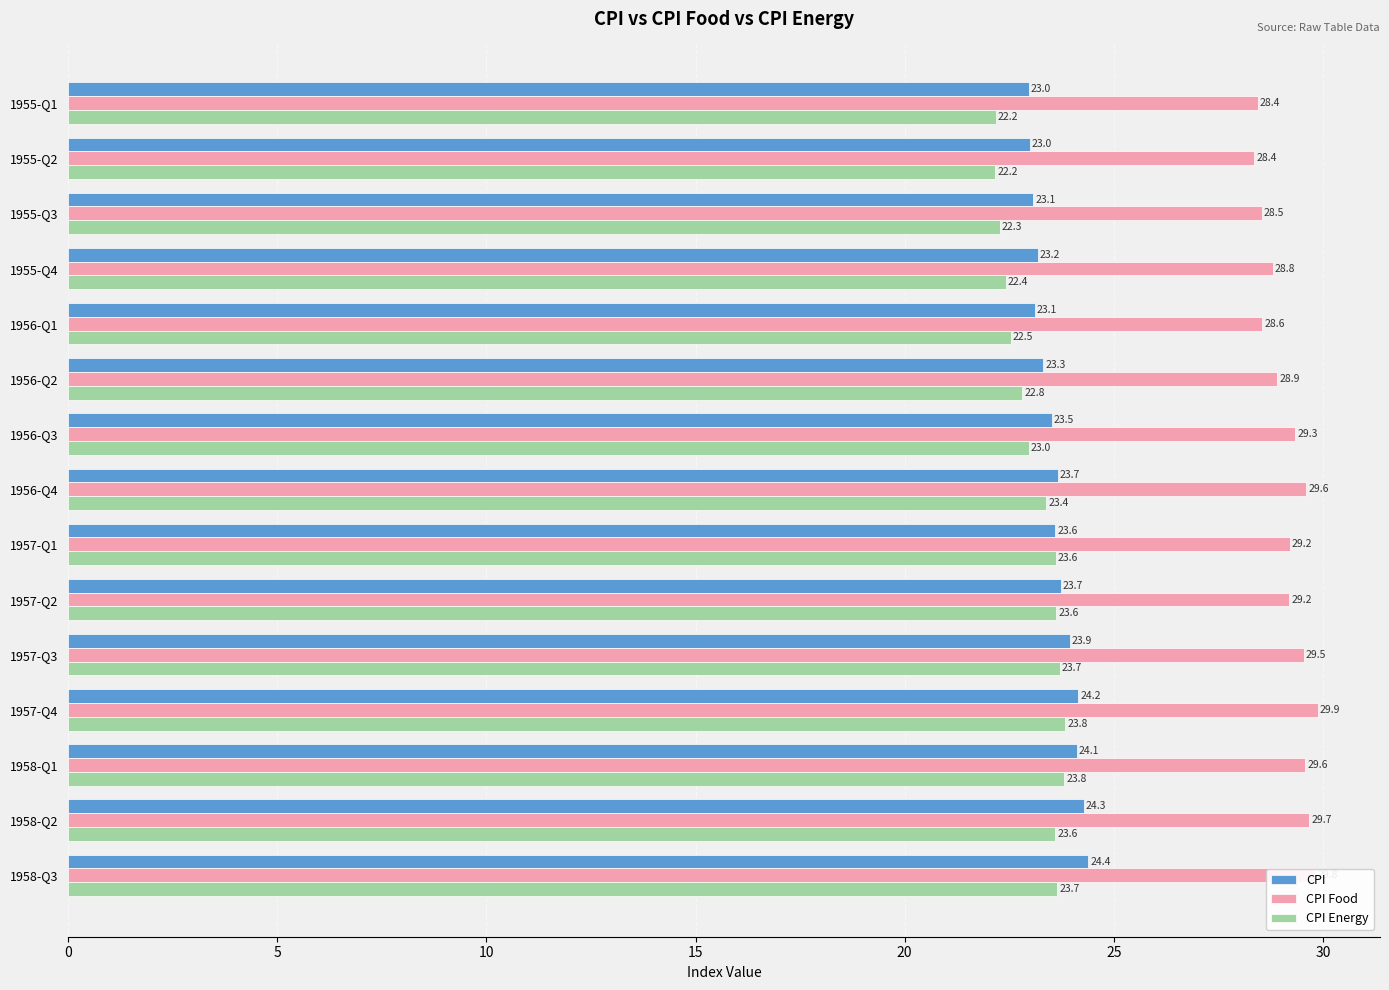

What is the sum of the CPI values at 1955-Q3 and 1956-Q3?

46.6